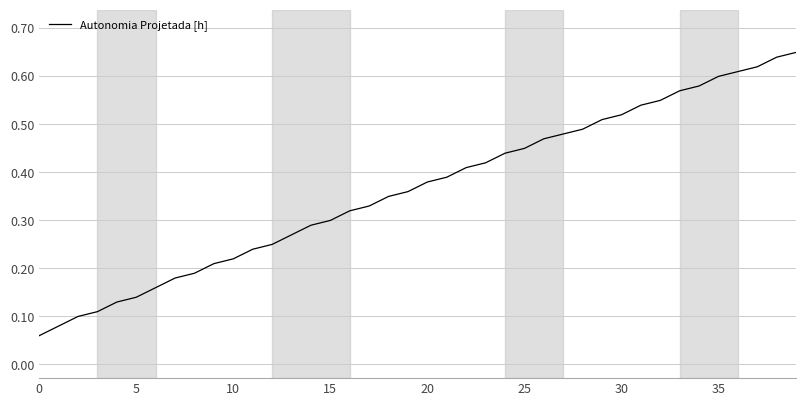

Which label corresponds to the largest value in the chart?

39